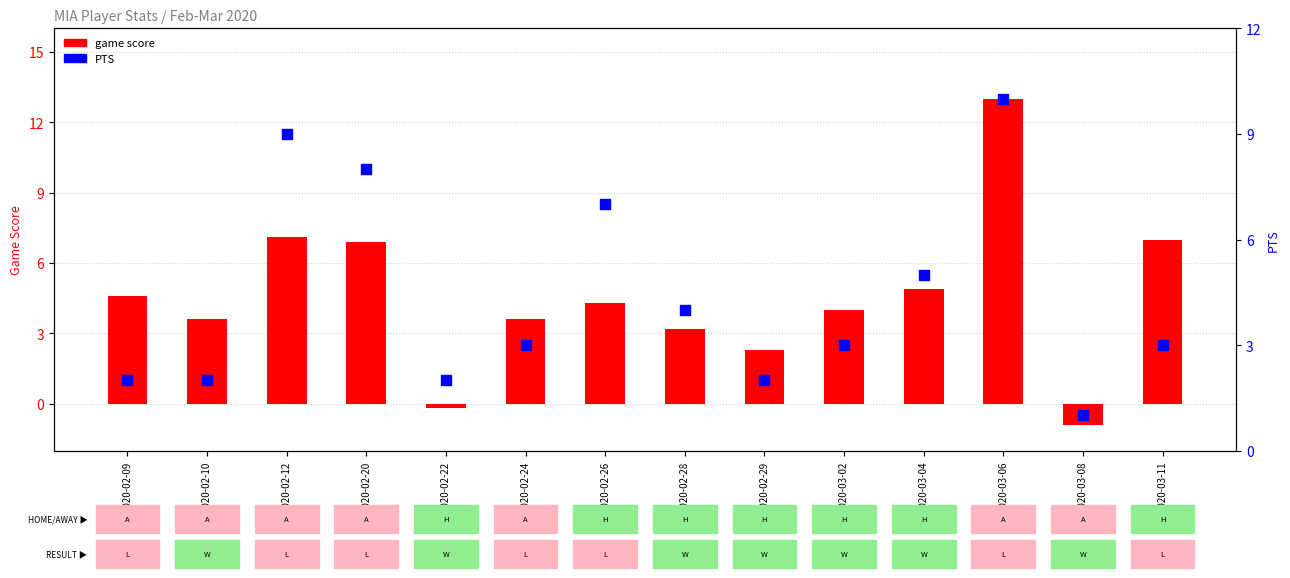

Which series reaches the maximum Y coordinate?

game score